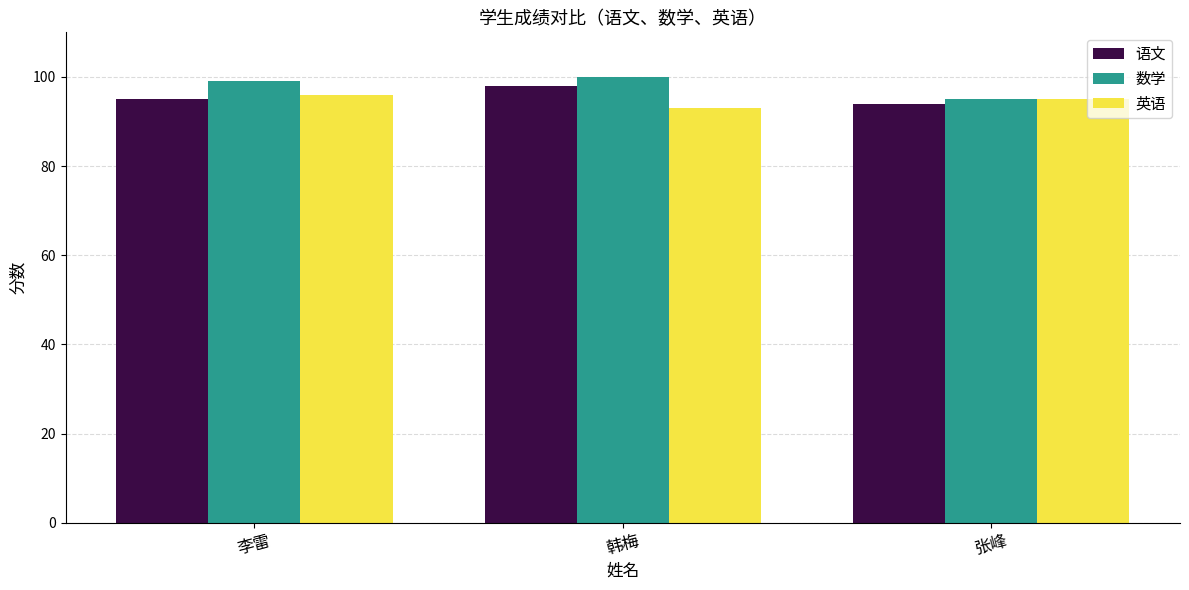

At which label does 英语 reach its minimum?

韩梅